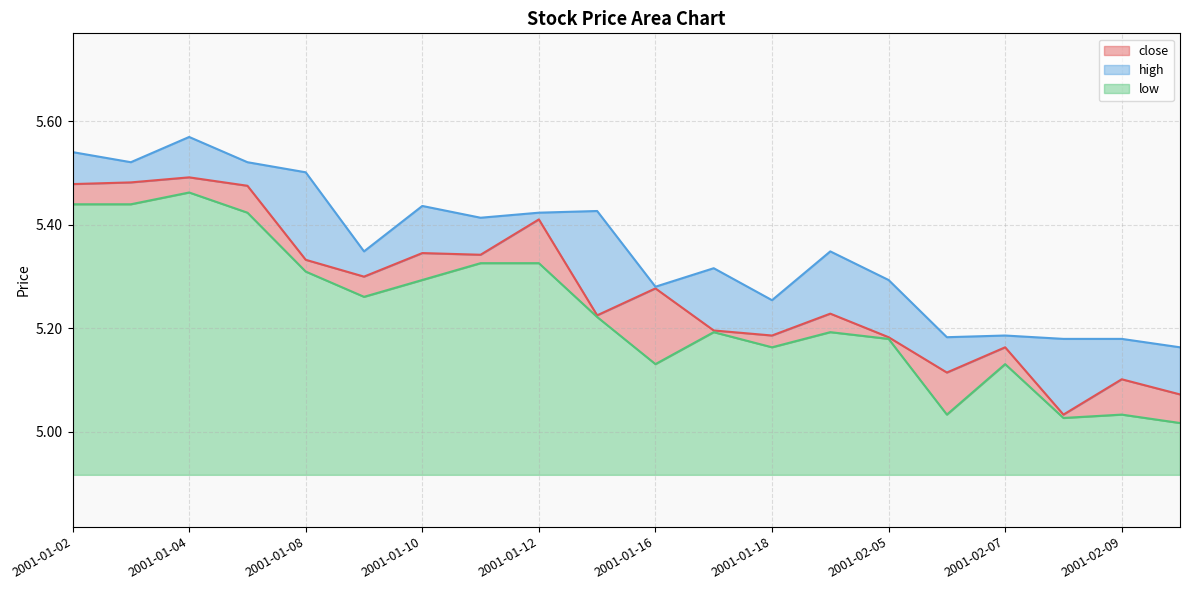

True or false: low has a value of 8.8 at 2001-01-17.

False